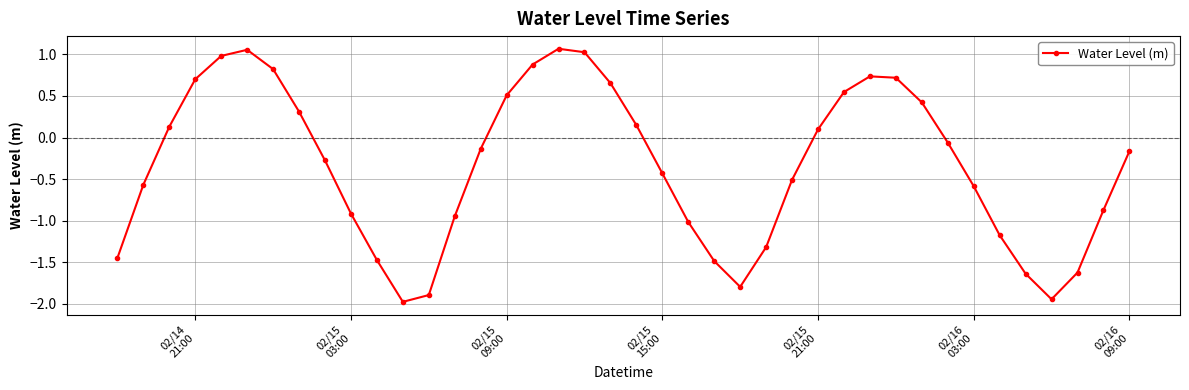

How many positive values are there?

17